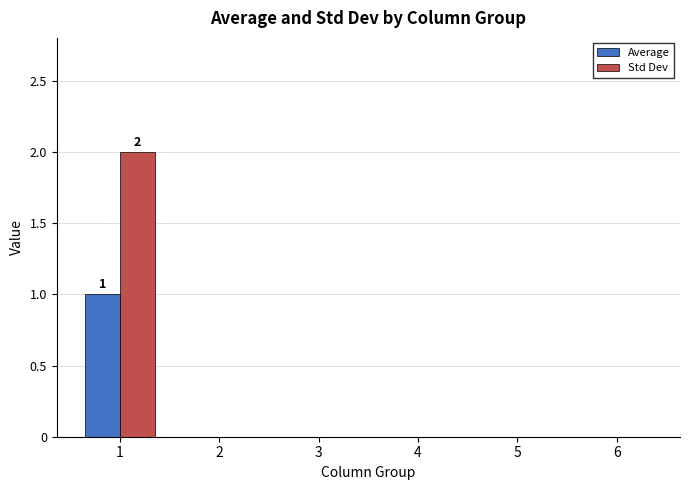

Which series has the largest total across all categories?

Std Dev